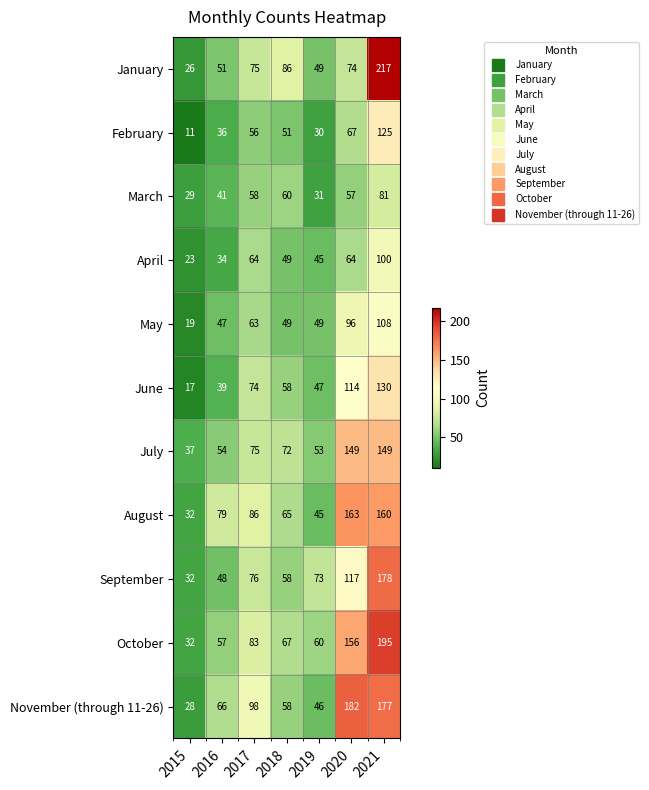

How many distinct data groups are displayed?

11